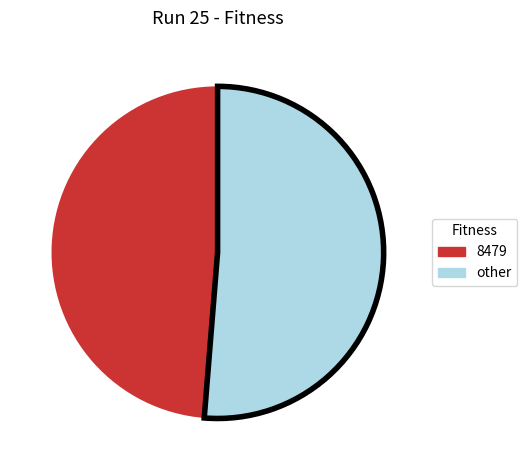

How many slices are in this pie chart?

2